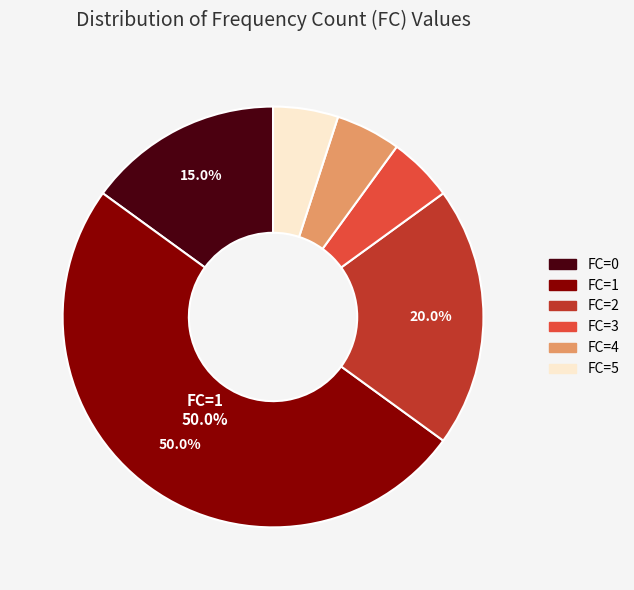

How many segments does this pie chart have?

6